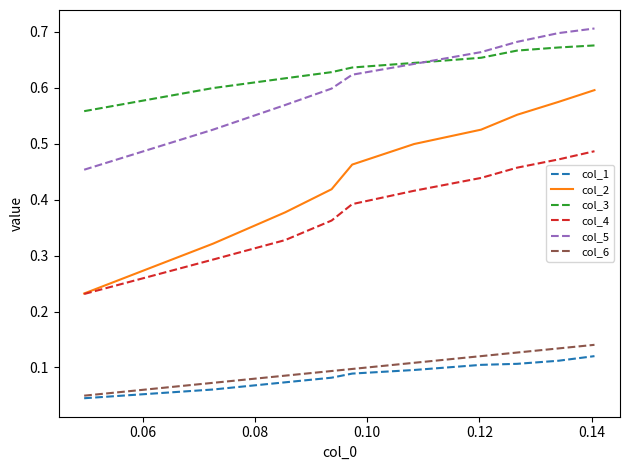

True or false: col_2 and col_3 intersect in this chart.

False